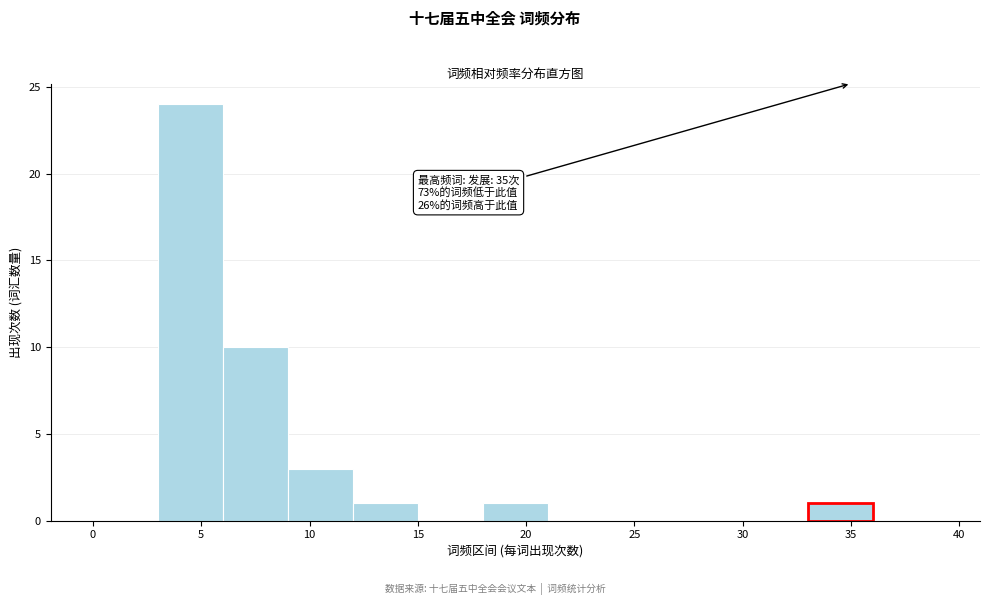

Which range on the x-axis has the tallest bar?

3 to 6